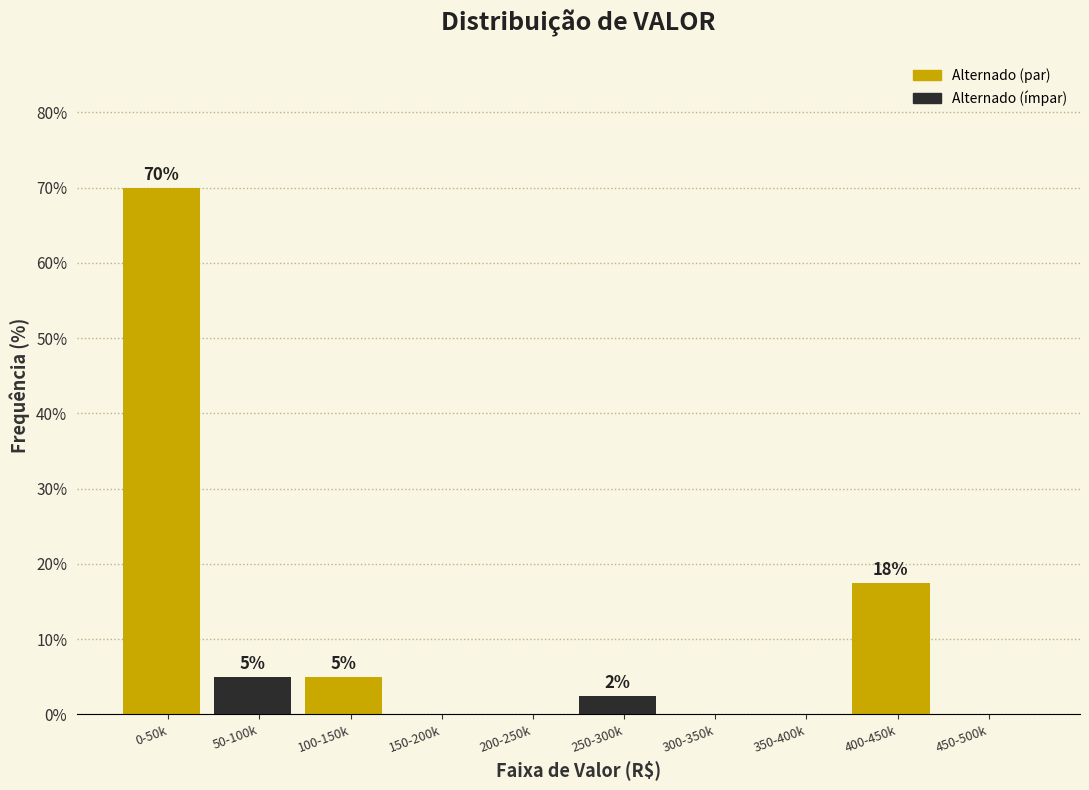

What is the change in value from 0-50k to 200-250k?

-70.0